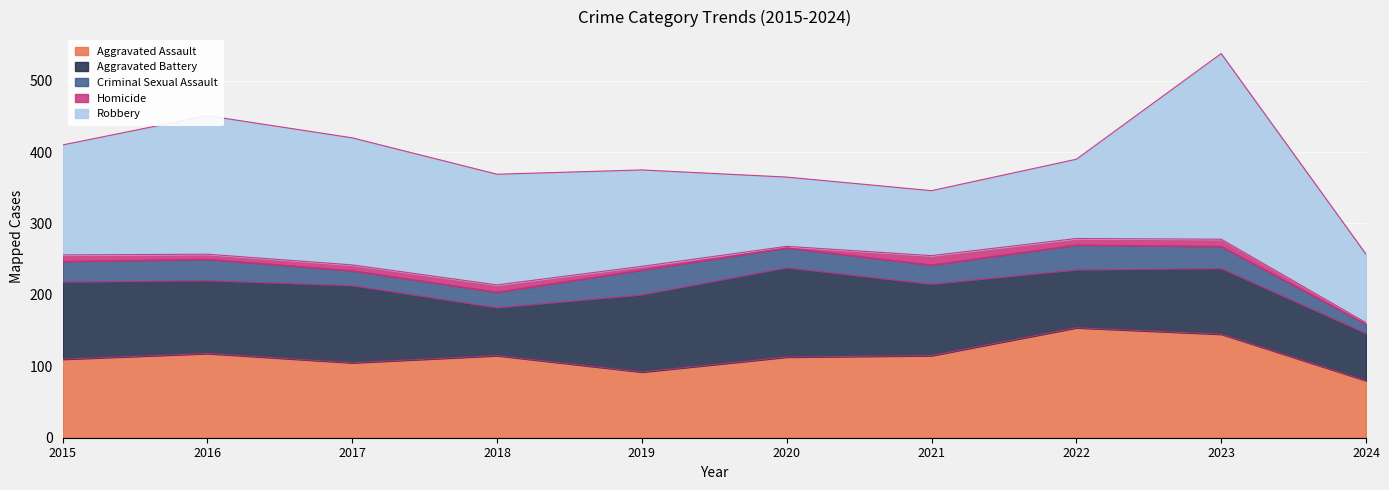

Reading left to right, extract all data points from this chart.

Aggravated Assault: 110	118	105	115	92	113	115	154	145	80
Aggravated Battery: 108	102	108	67	108	125	100	81	92	66
Criminal Sexual Assault: 29	30	21	22	35	28	27	35	31	13
Homicide: 9	7	8	10	5	2	13	9	10	2
Robbery: 154	194	178	155	135	97	91	111	260	96